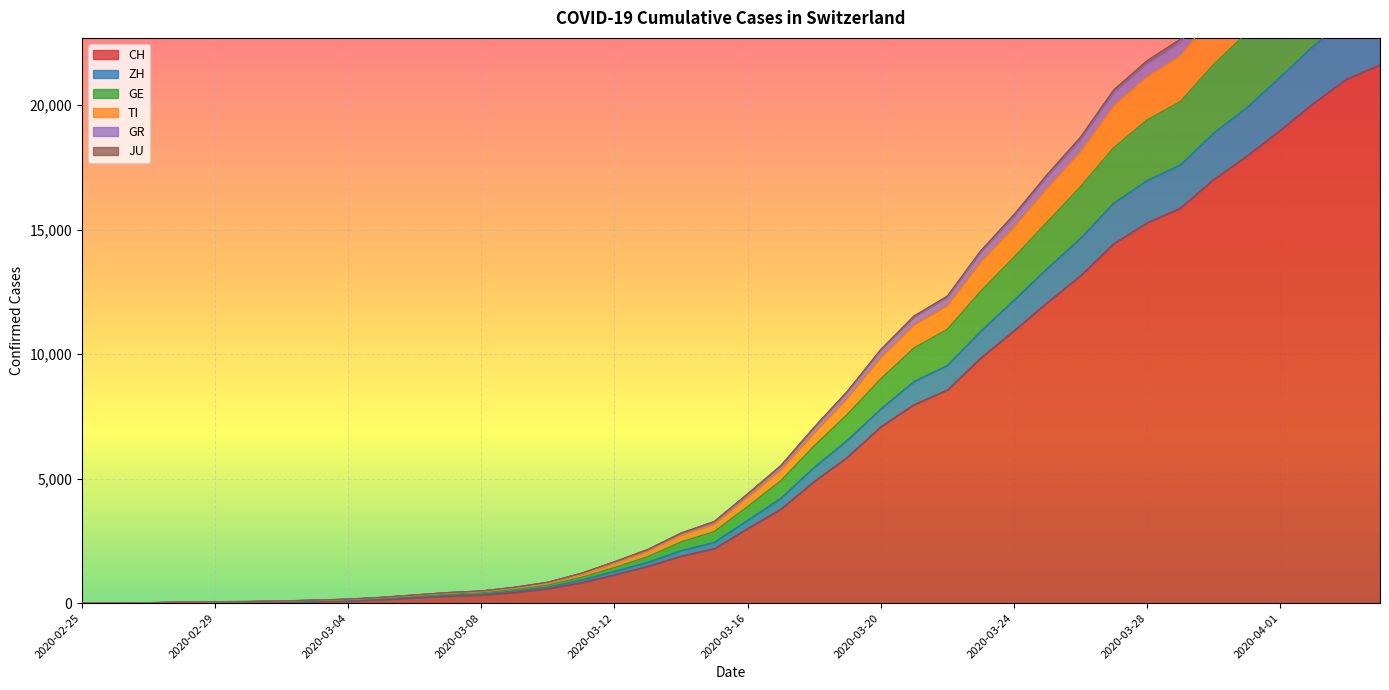

What is the label of the 24th point from the left?

2020-03-19